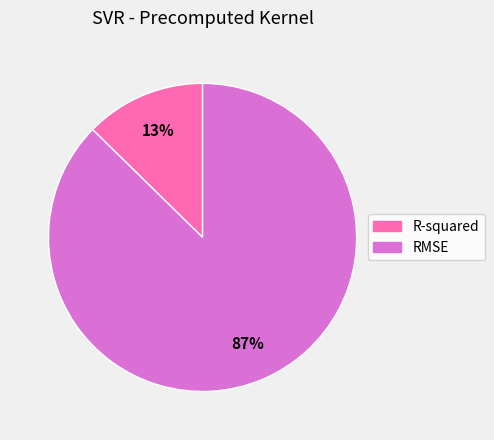

Is it true that R-squared is 3% of the pie?

False